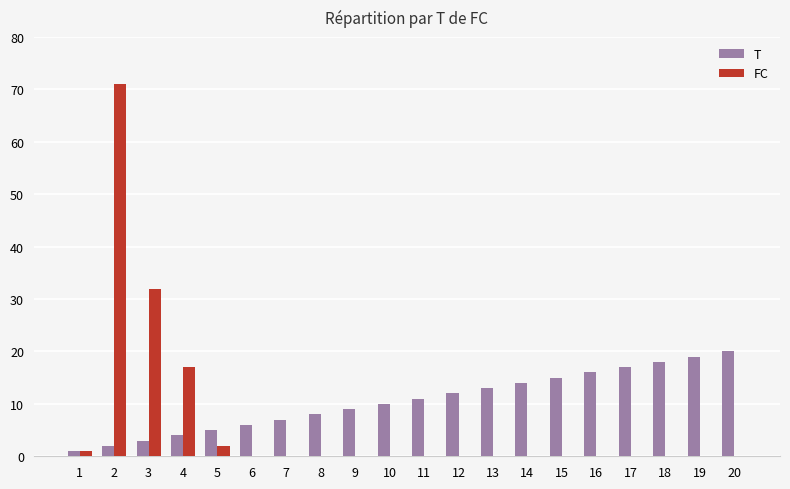

The value of FC at 19 is -40. True or false?

False